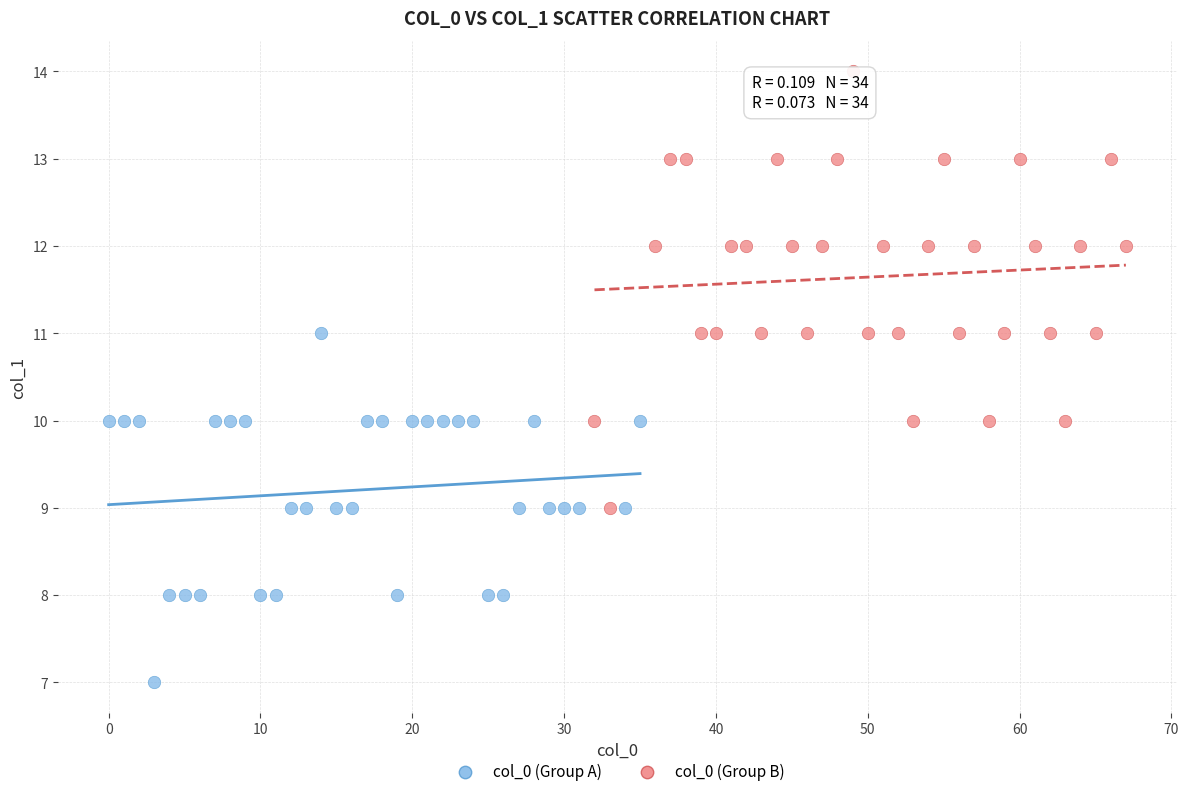

Which series contains the highest Y value?

col_0 (Group B)